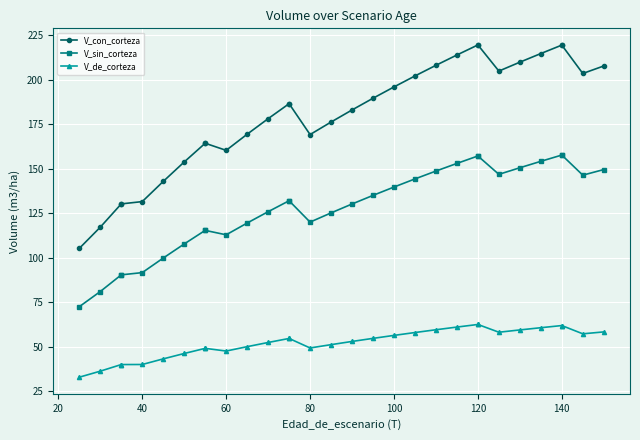

The V_con_corteza series shows 103.6 at 17. True or false?

False